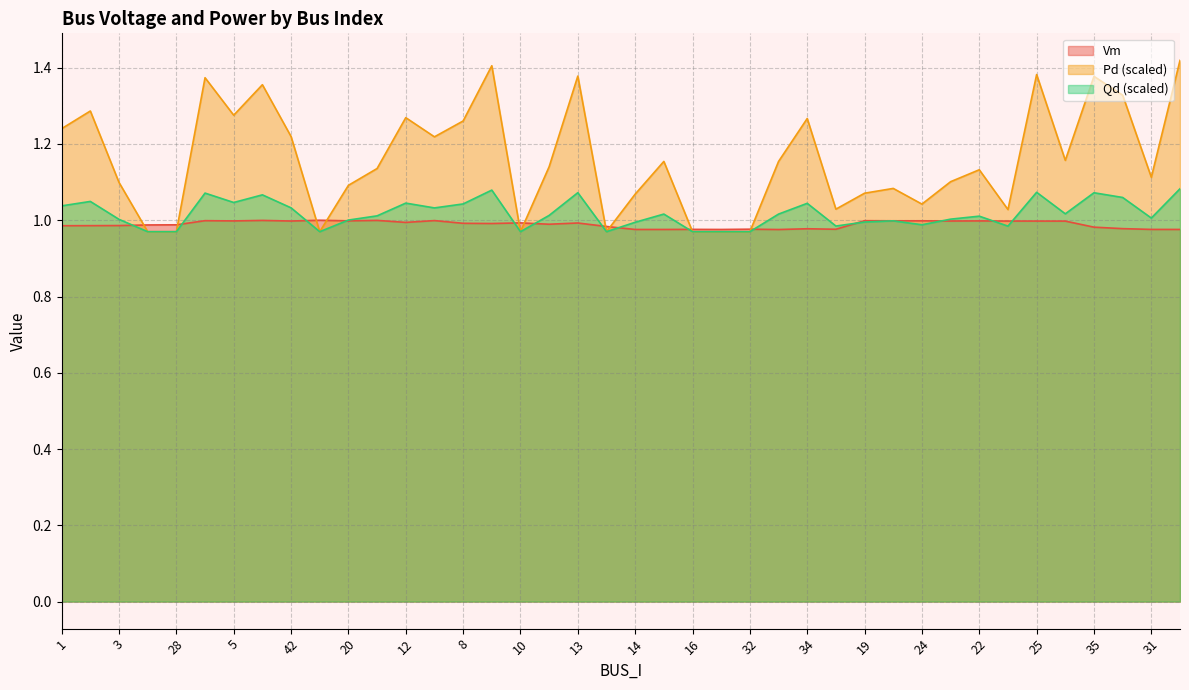

At which label does Pd first exceed 1?

1